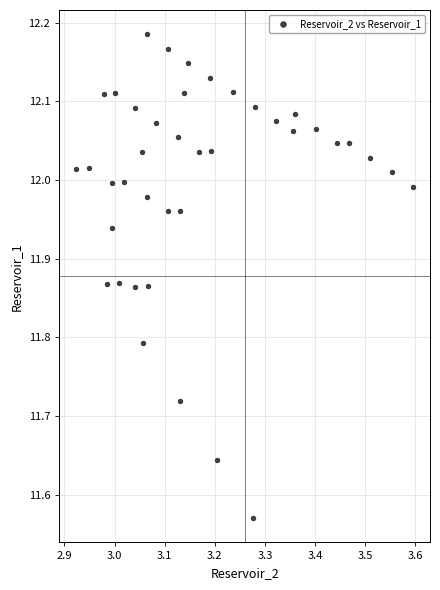

What is the range of Y values (max minus min)?

0.6